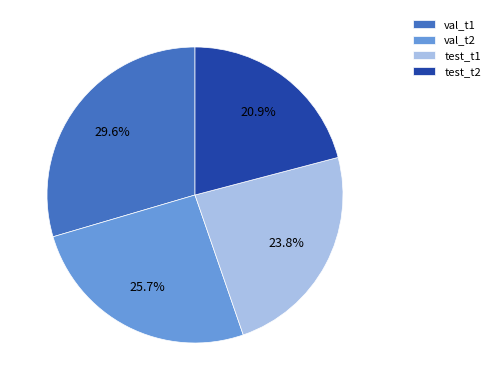

To the nearest percent, what is the difference between the test_t1 and test_t2 slice percentages?

3%